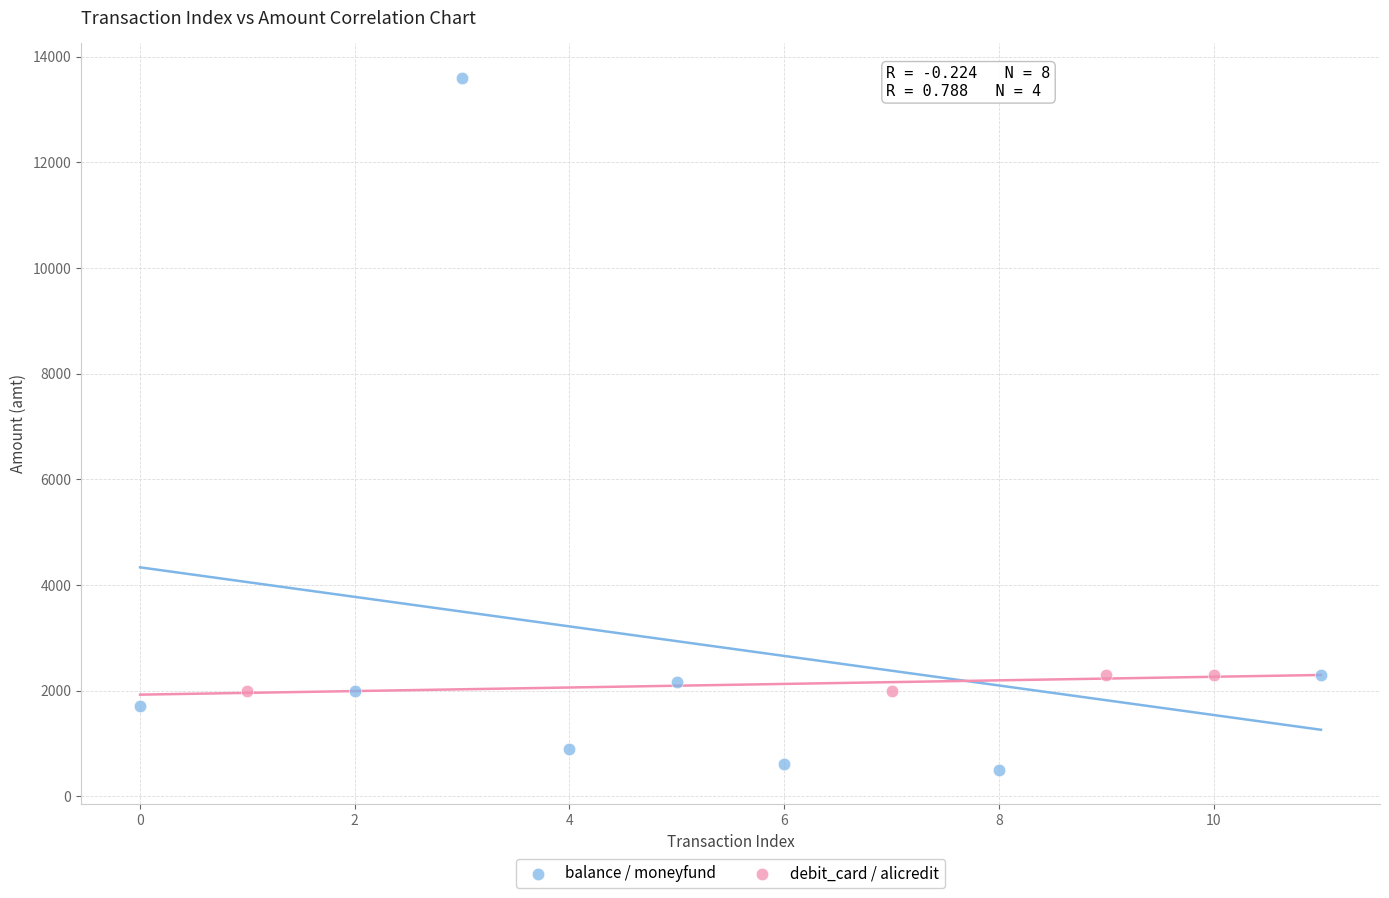

Which series contains the lowest Y value?

balance / moneyfund